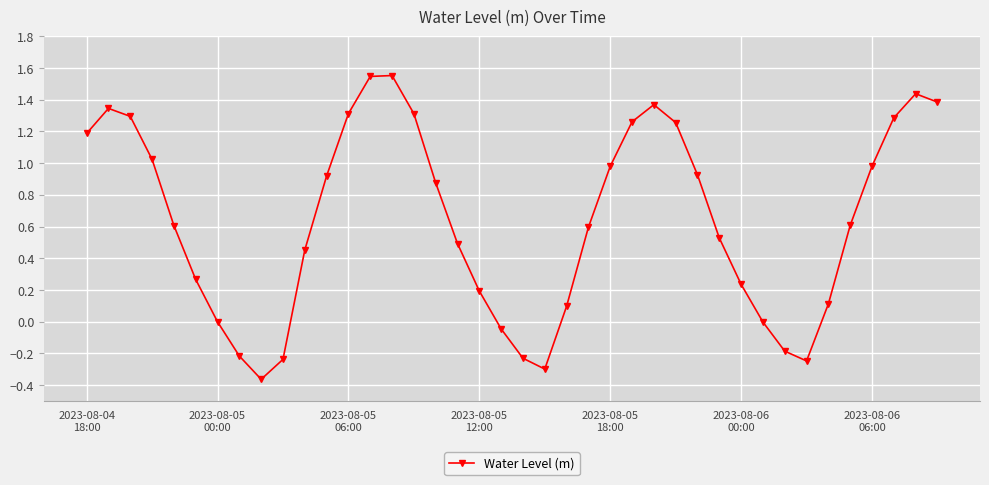

How many data points does each series have?

40